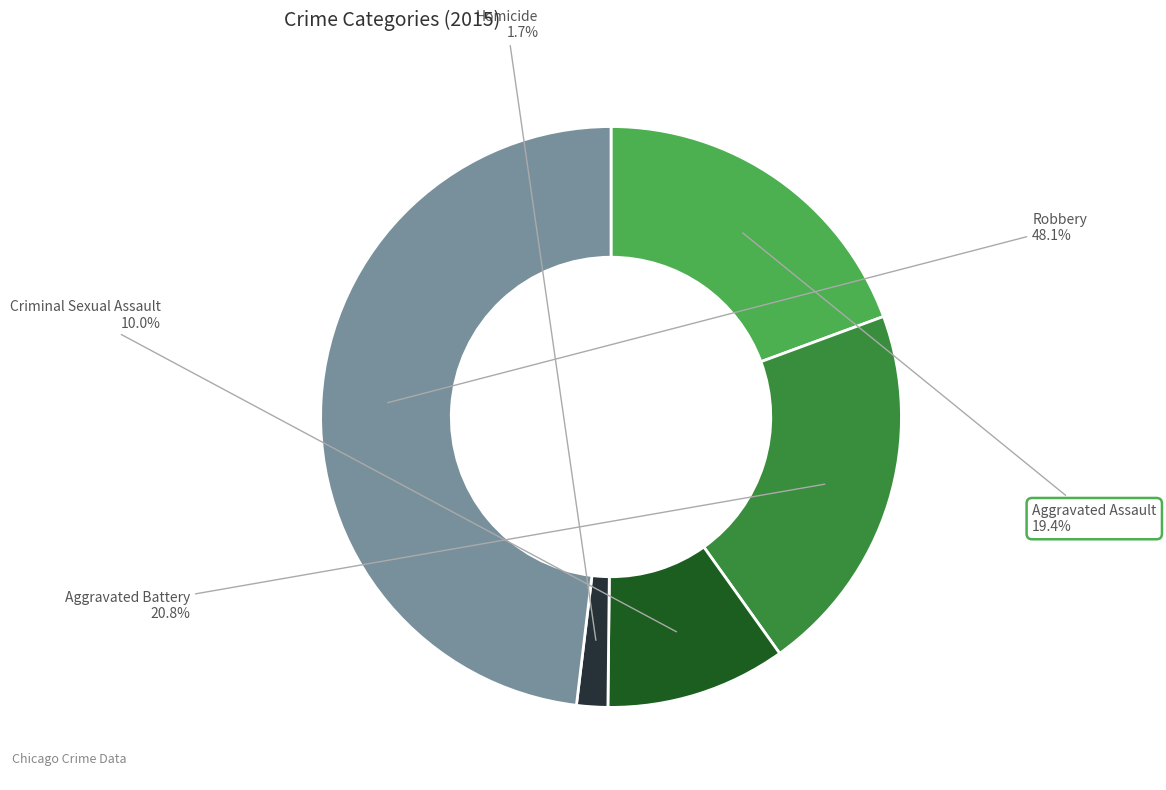

Is there a majority slice in this chart?

No